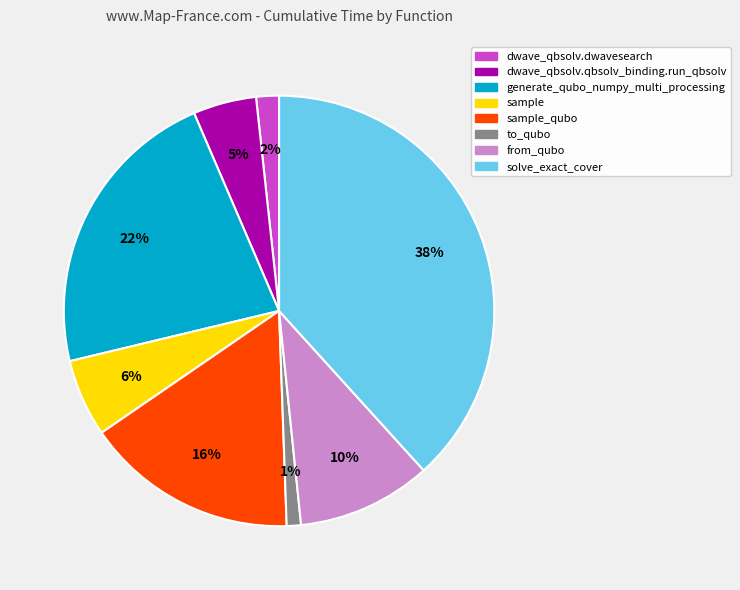

Is there any slice that represents more than half of the pie?

No